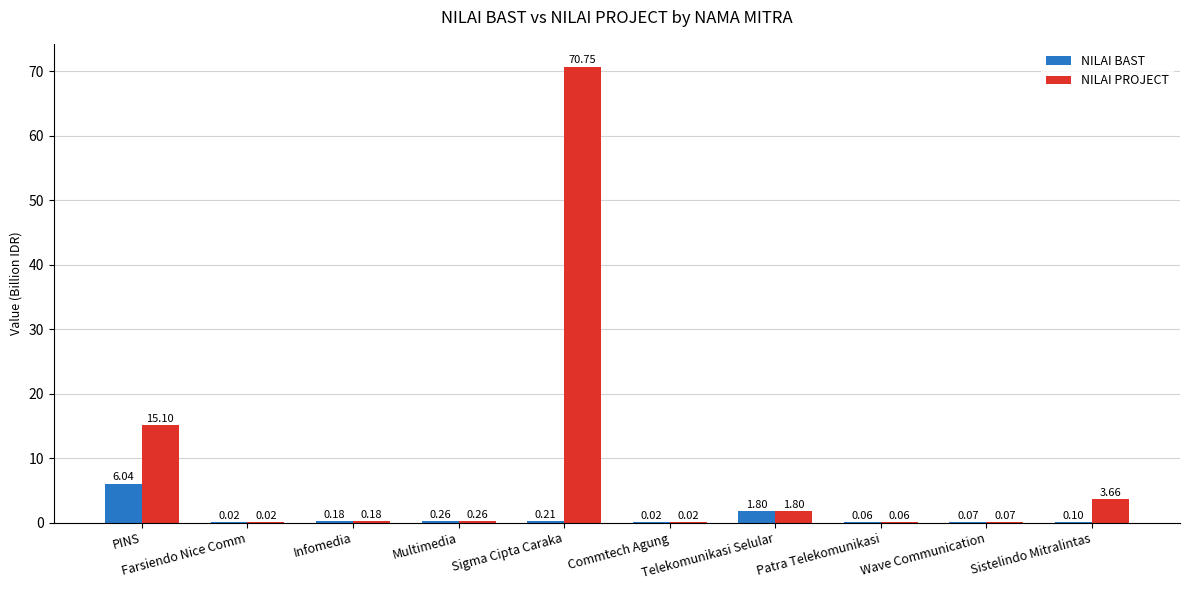

At which label does NILAI BAST reach its peak?

PINS